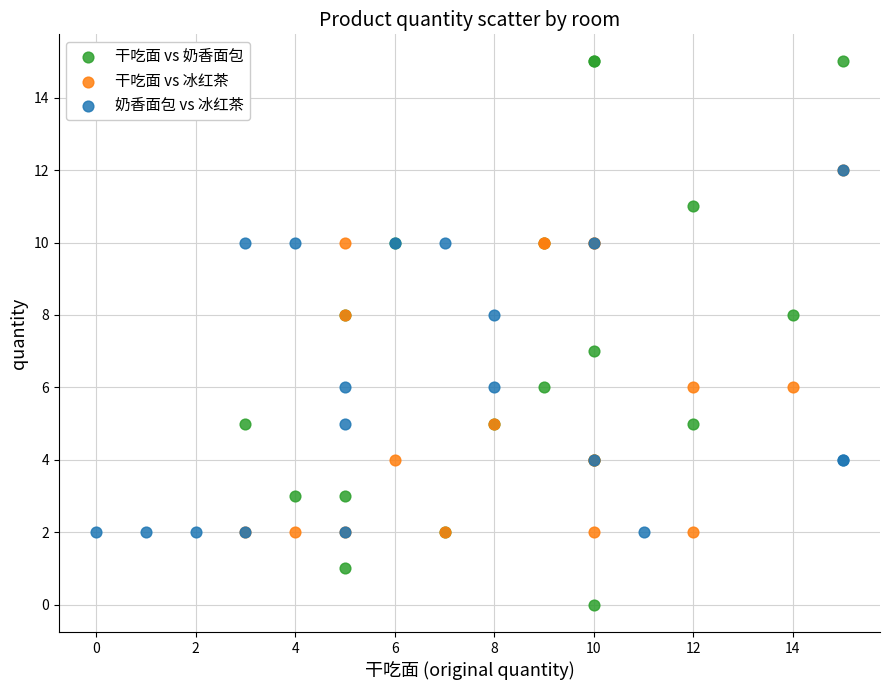

Which series reaches the minimum Y coordinate?

干吃面 vs 奶香面包